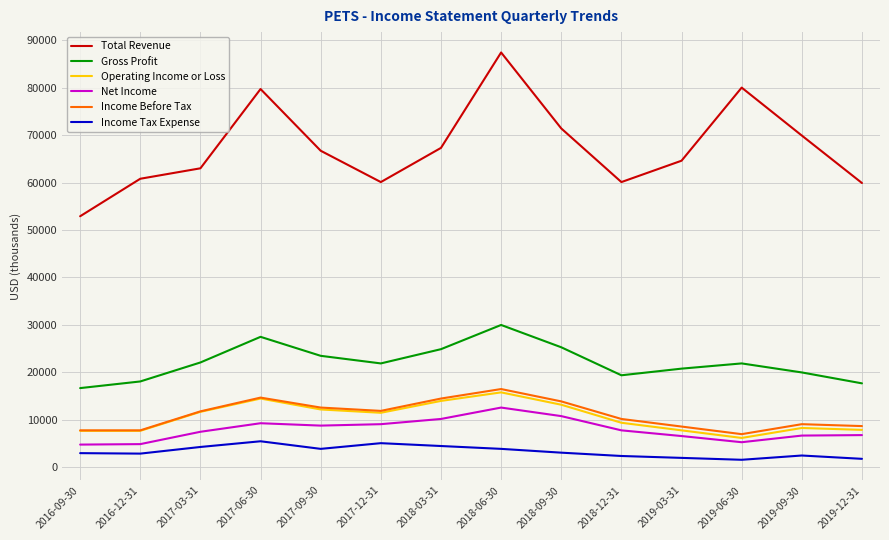

At which category is the sum across all series the highest?

2018-06-30